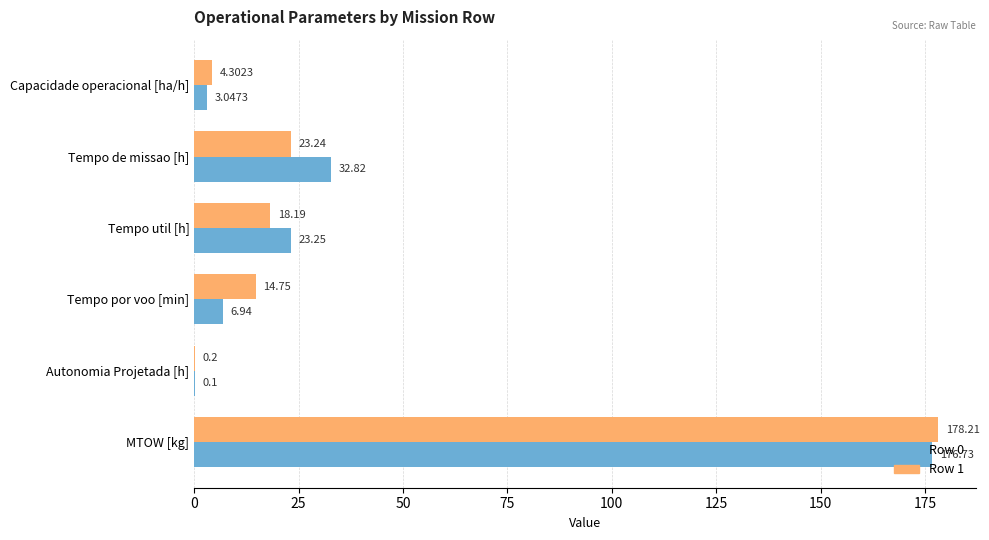

Where is Row 0 nearest to the value 88?

Tempo de missao [h]